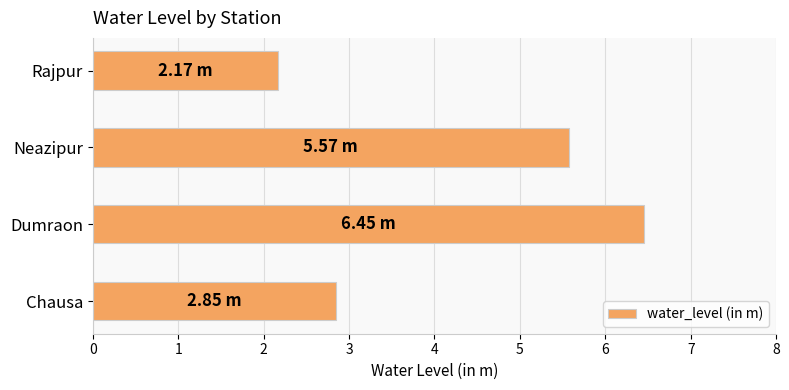

Which label corresponds to the smallest value in the chart?

Rajpur